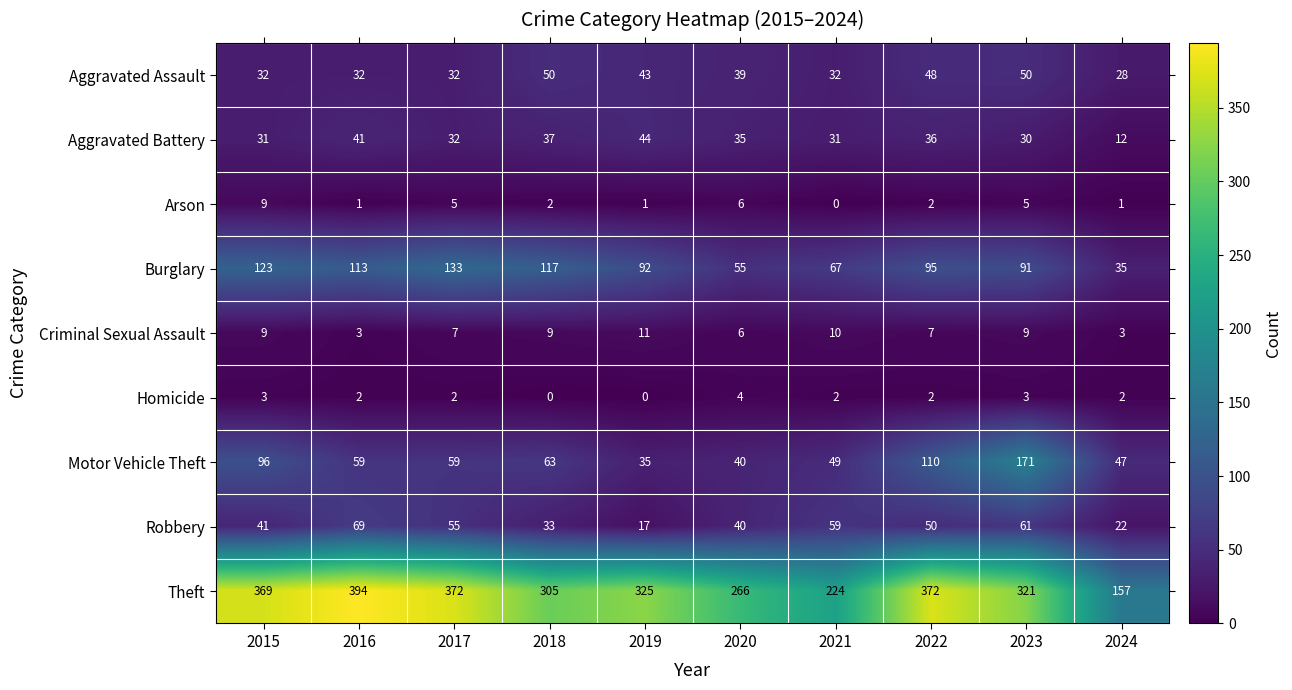

True or false: Burglary has a value of 92 at 2017.

False